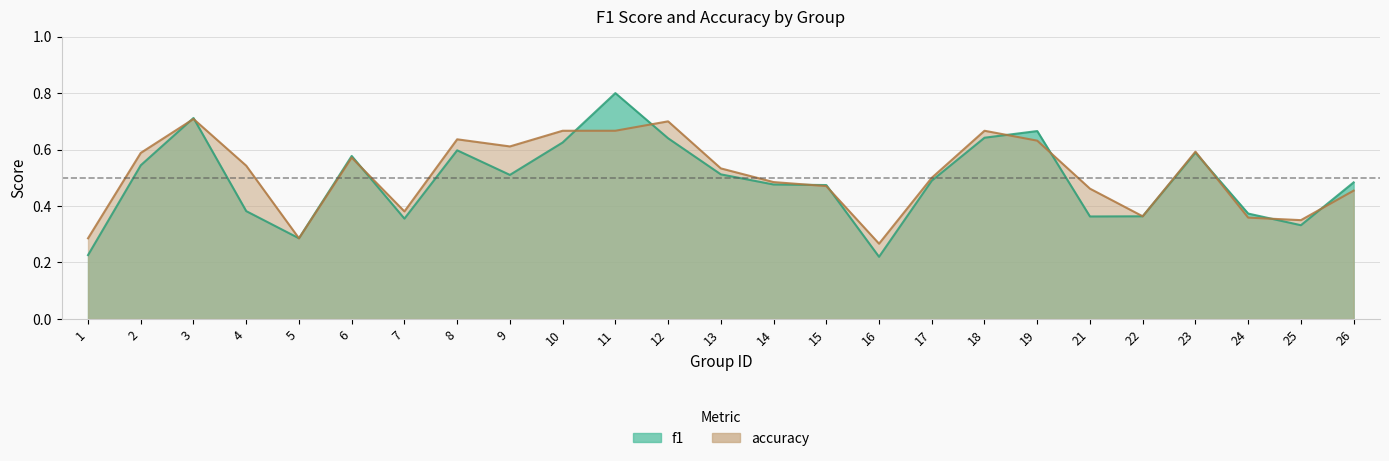

True or false: accuracy and f1 cross at least once.

True